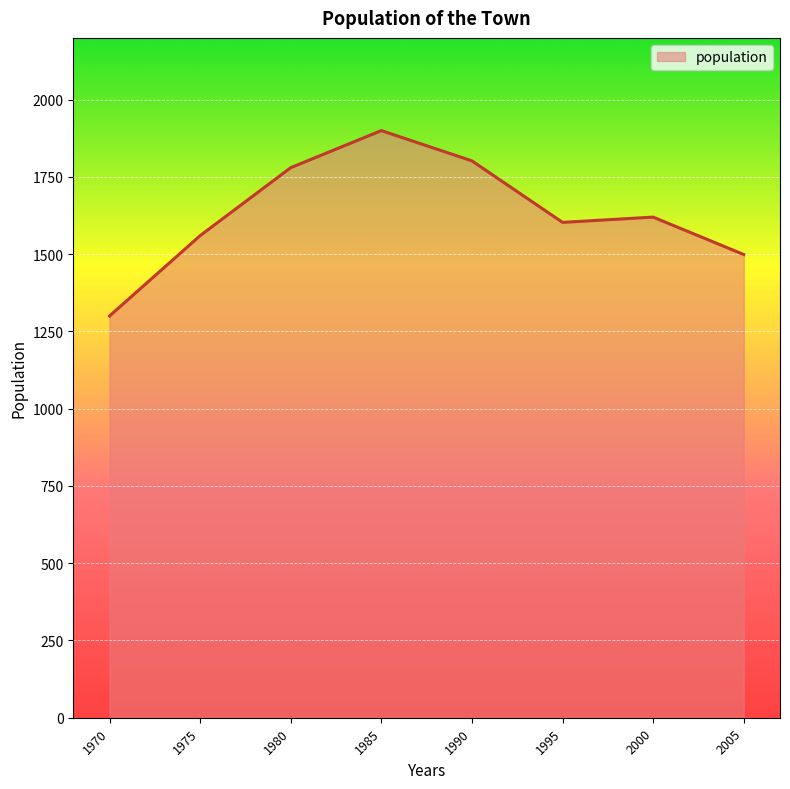

What is the greatest value displayed?

1900